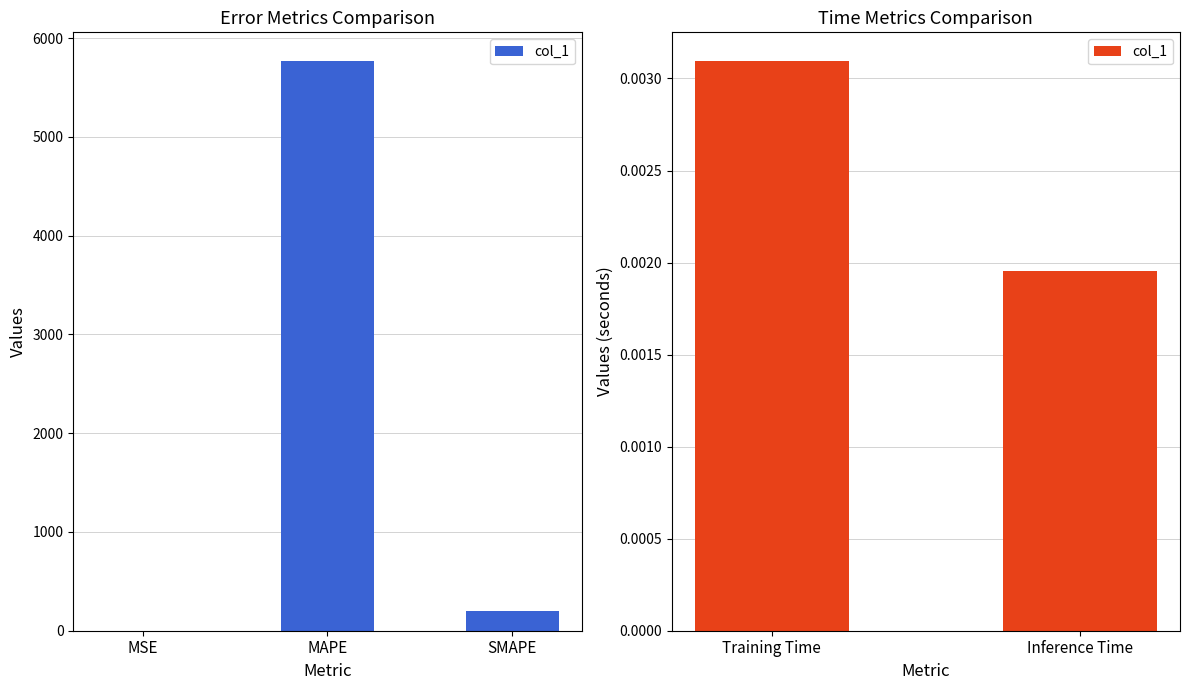

True or false: the data shows 0.0 at Training Time.

True